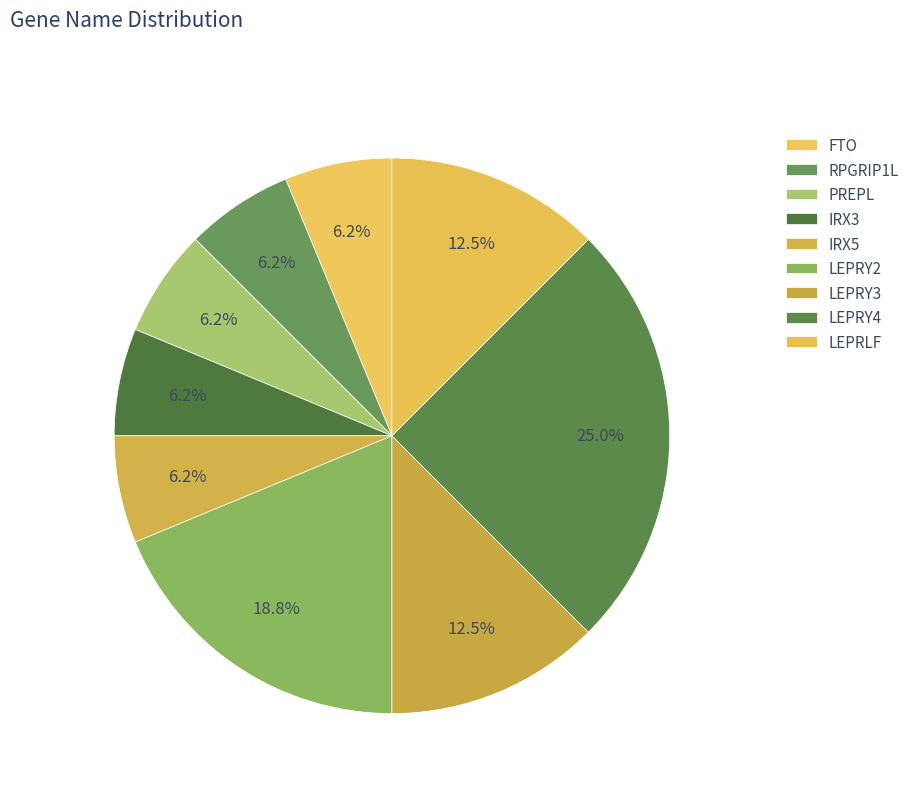

Which slice is the smallest?

FTO